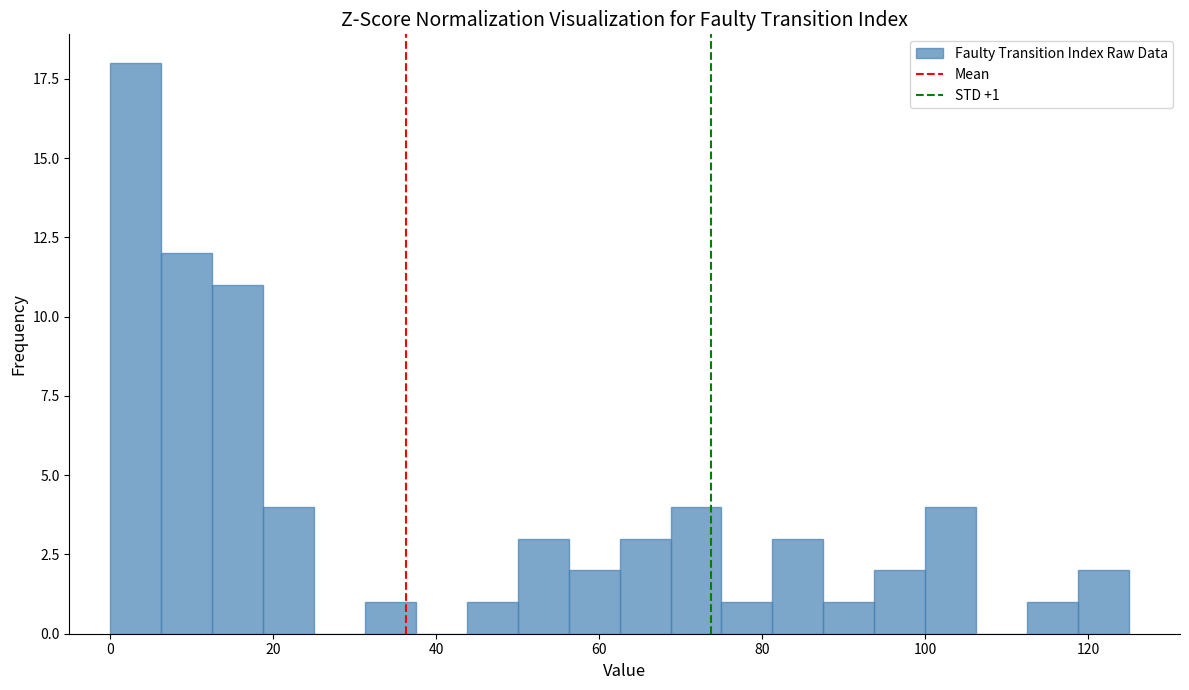

Around what value on the x-axis is the tallest bar? Give the approximate position of its centre, as read against the axis.

4